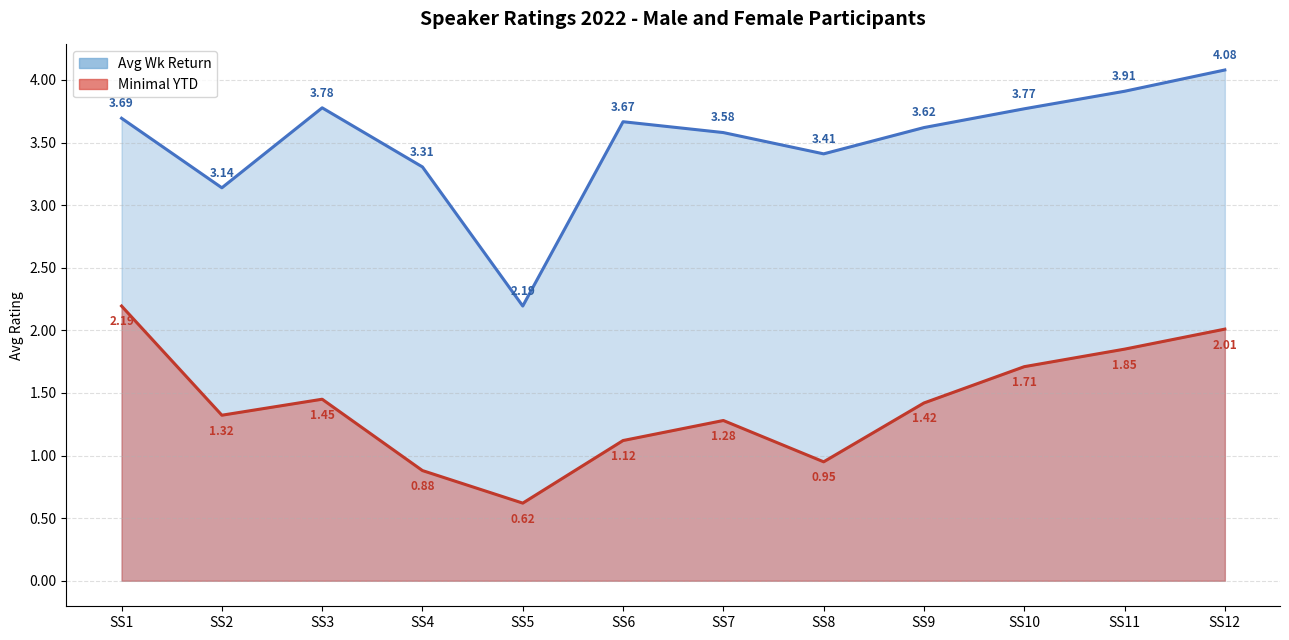

At how many categories does at least one series exceed 3?

11